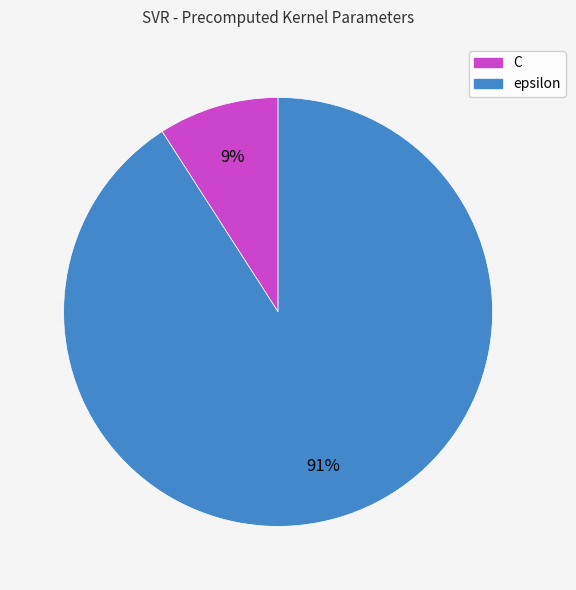

Is it true that epsilon is 78% of the pie?

False